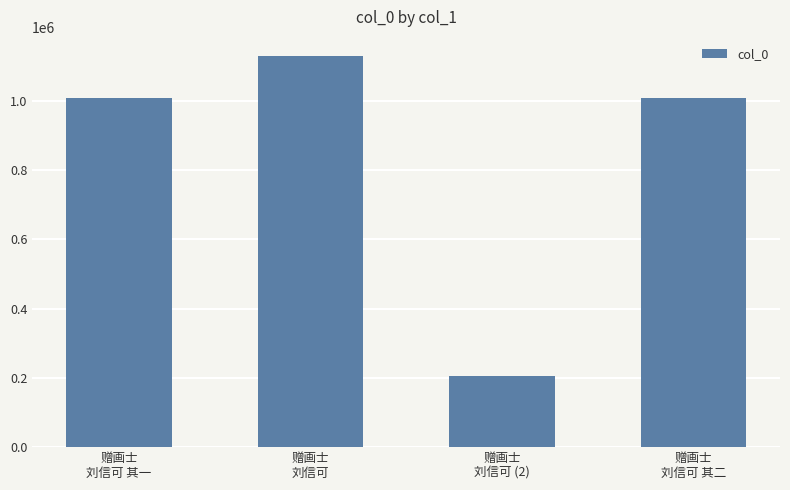

What is the value of the 1st bar from the left?

1008003